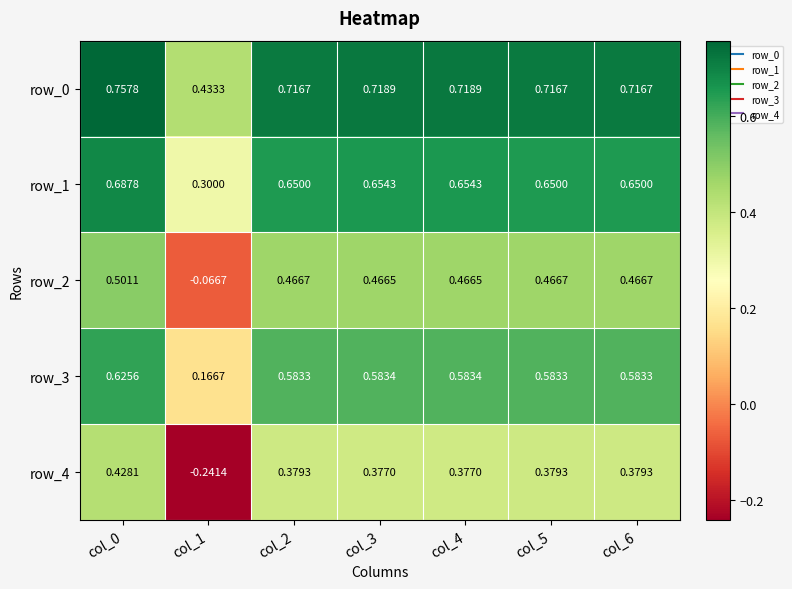

Is the value of row_1 at col_5 greater than the value of row_0 at col_1?

Yes